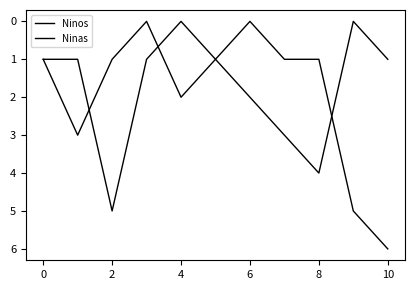

How many lines are shown in the chart?

2